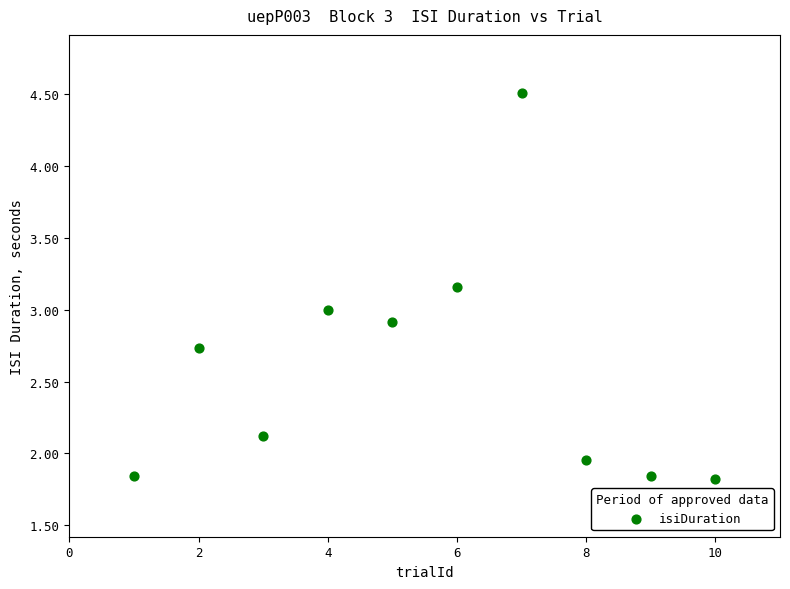

What is the range of X values (max minus min)?

9.0